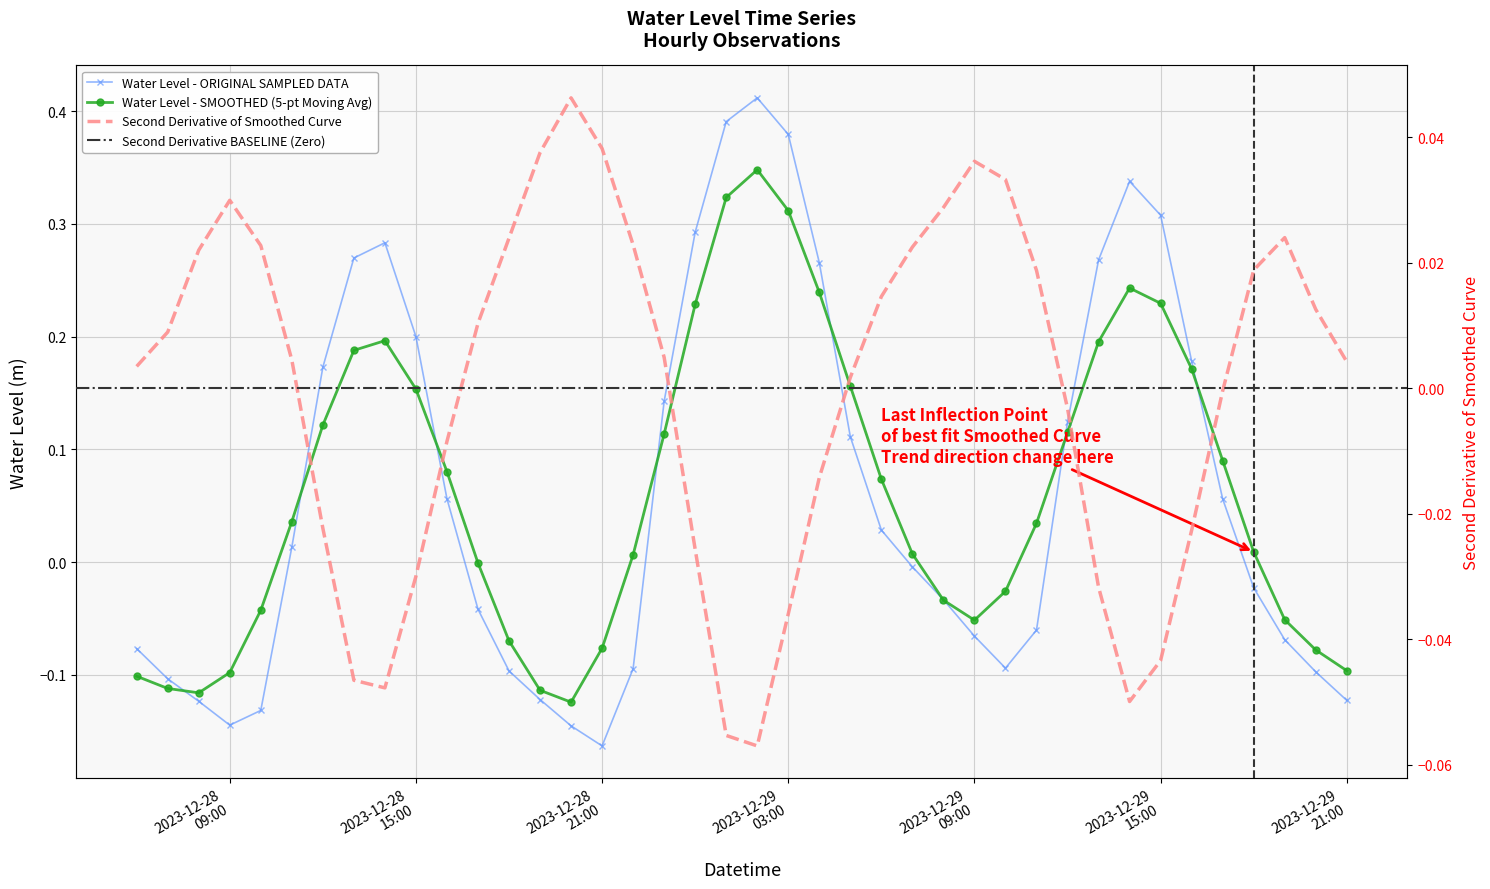

What is the change in value from 2023-12-28 15:00:00 to 2023-12-29 10:00:00?

-0.3